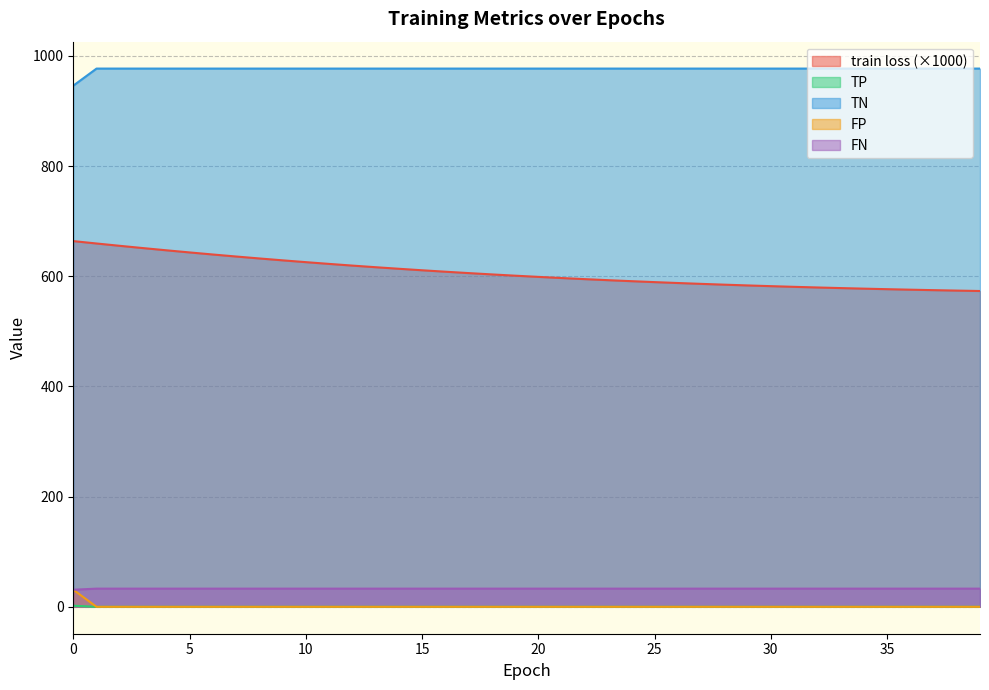

True or false: TN and train loss (×1000) intersect in this chart.

False